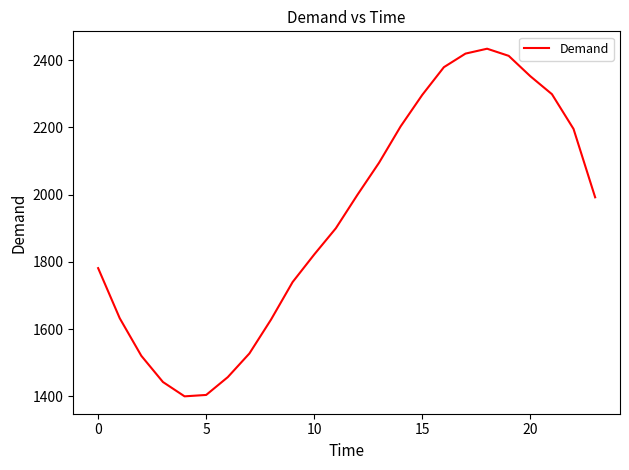

What is the minimum value shown in the chart?

1399.6